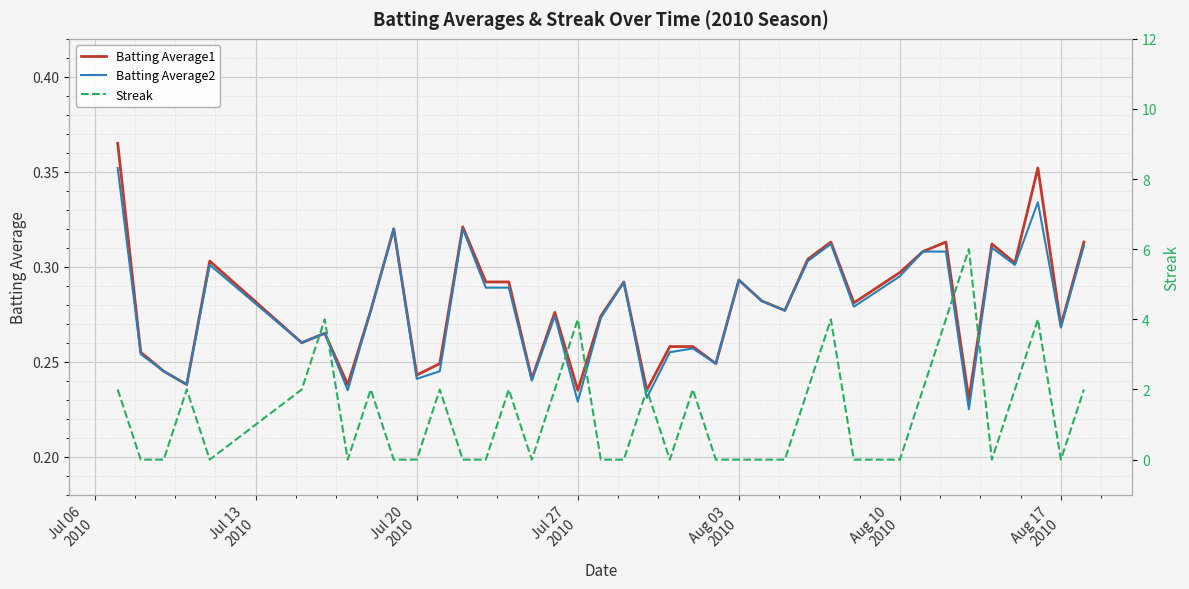

Rank the series by their maximum value, from lowest to highest.

Batting Average2, Batting Average1, Streak